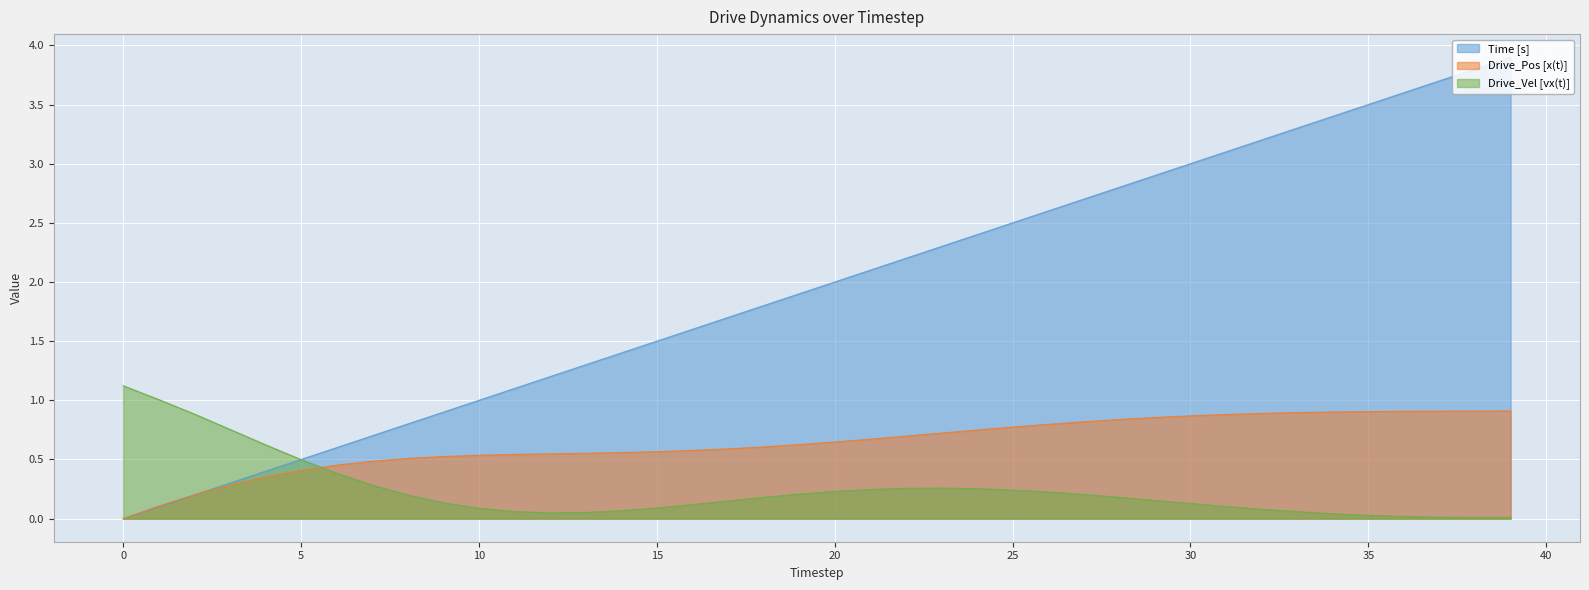

What are all the series names shown in the legend?

Time [s], Drive_Pos [x(t)], Drive_Vel [vx(t)]